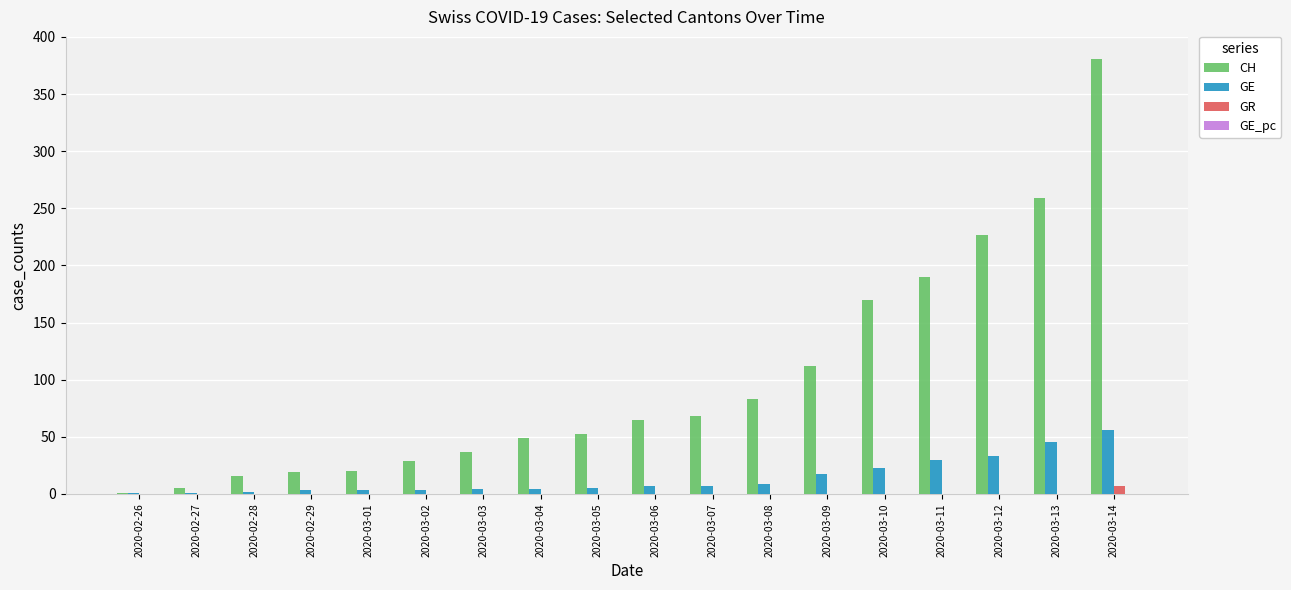

At which category does the chart reach its peak across all series?

2020-03-14